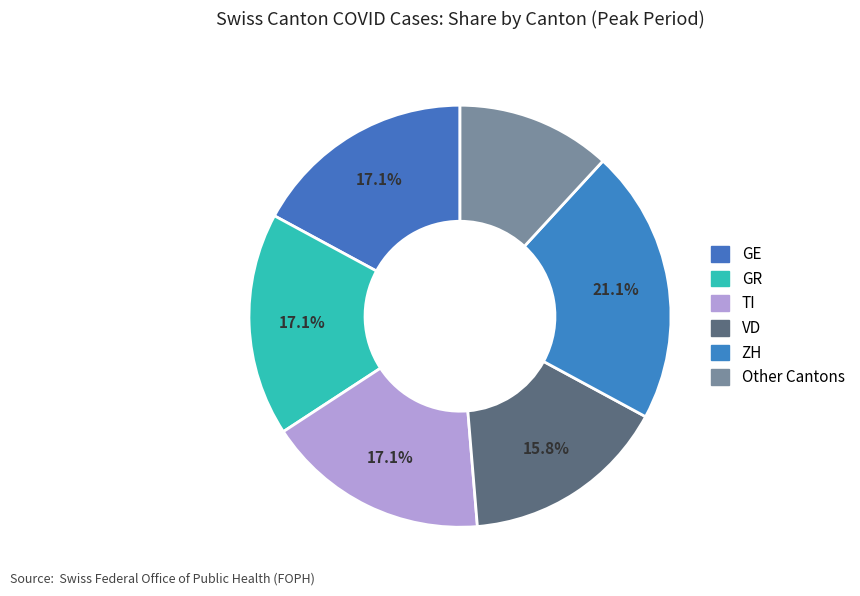

How many segments does this pie chart have?

6